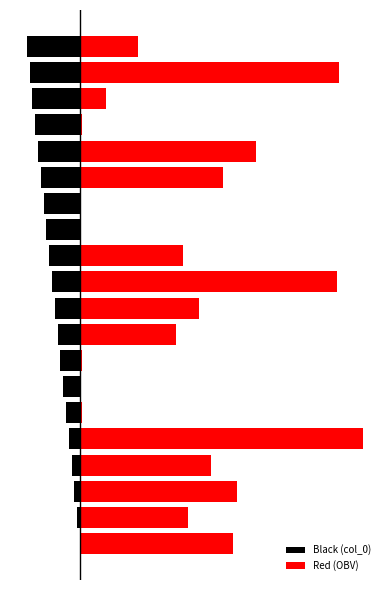

At 9, list the series in order from largest to smallest.

Red (OBV), Black (col_0)